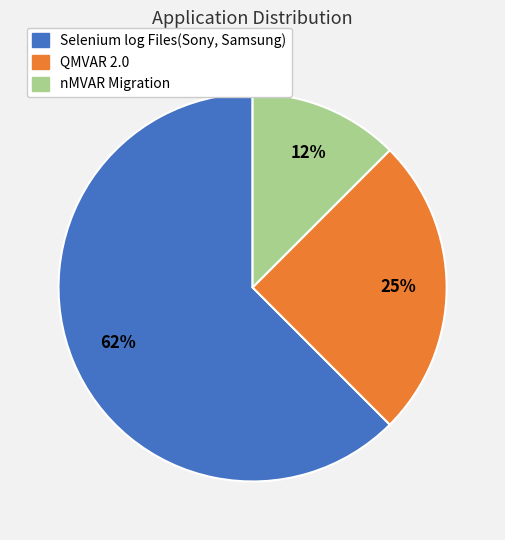

Does any single category account for the majority?

Yes